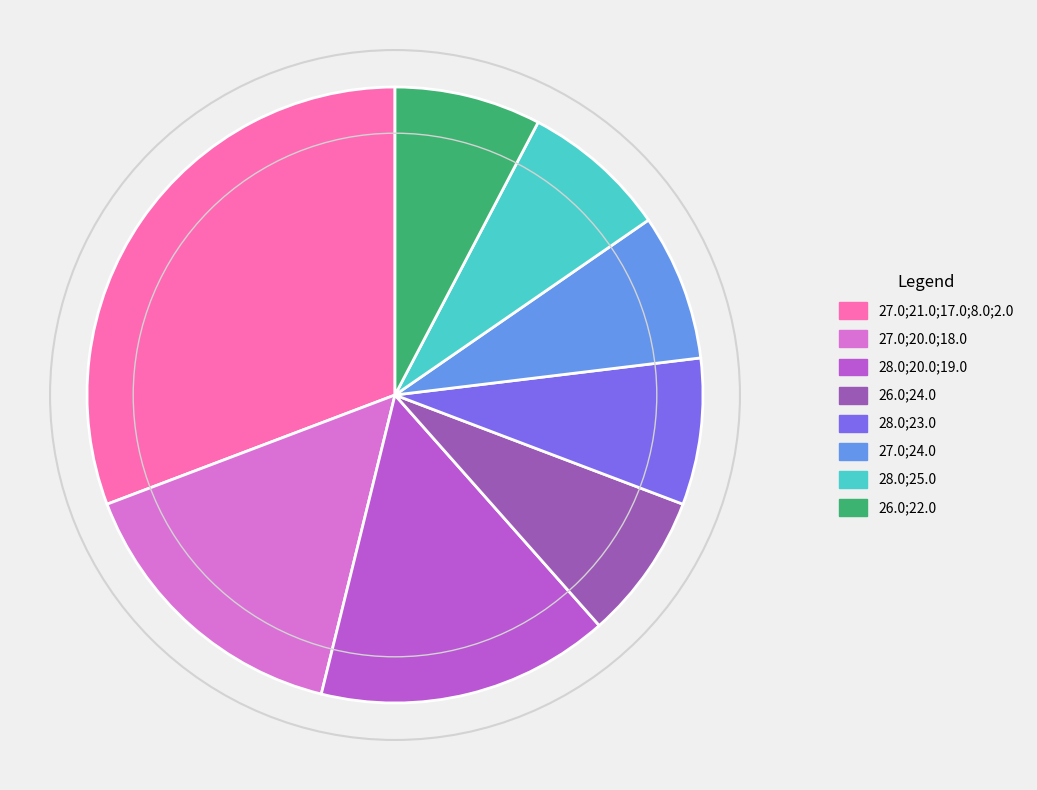

How many segments does this pie chart have?

8